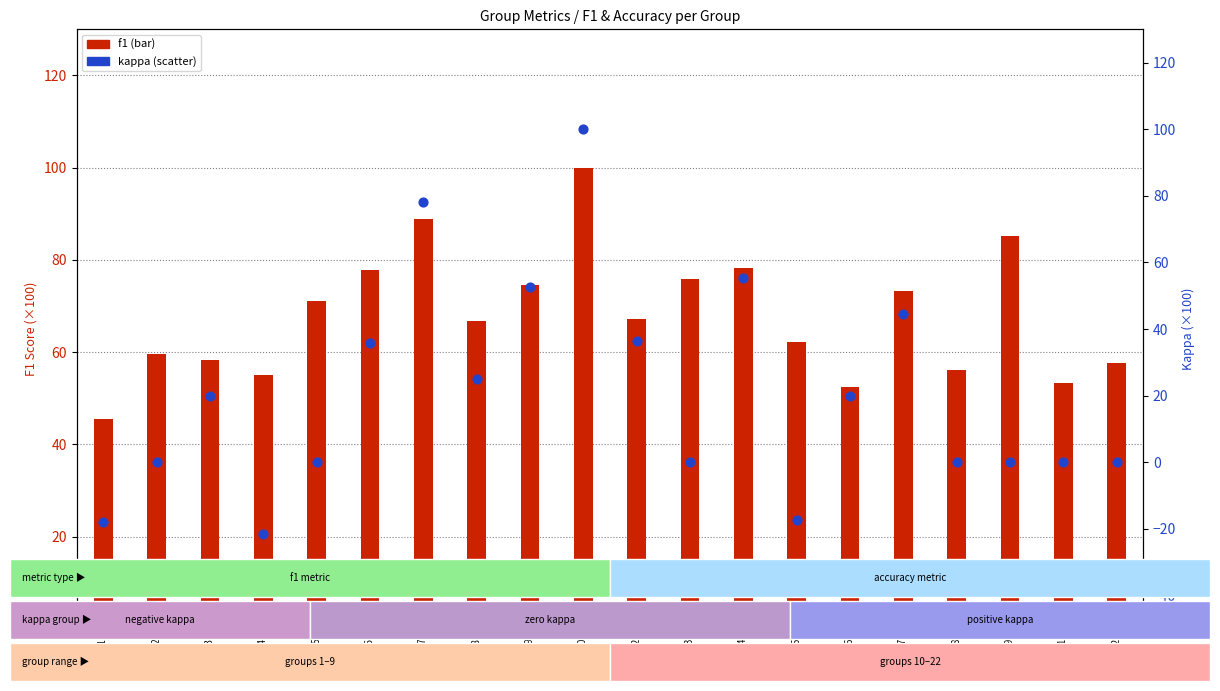

At which category is the sum across all series the highest?

Group 10